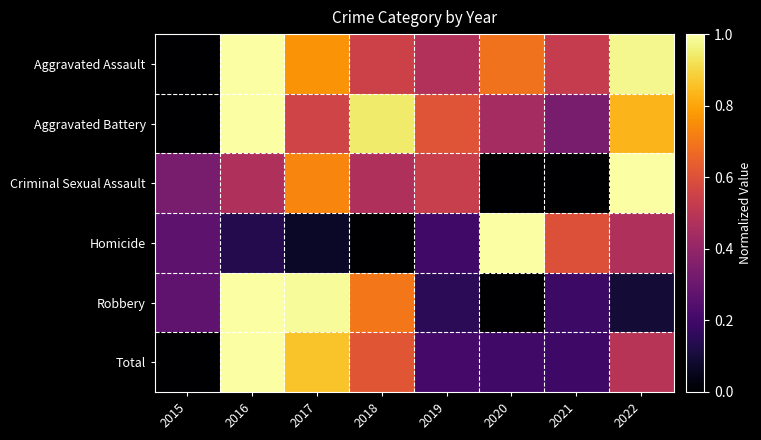

Reading left to right, extract all data points from this chart.

Aggravated Assault: 2015=0.0	2016=1.0	2017=0.8	2018=0.5	2019=0.5	2020=0.7	2021=0.5	2022=1.0
Aggravated Battery: 2015=0.0	2016=1.0	2017=0.6	2018=0.9	2019=0.6	2020=0.4	2021=0.3	2022=0.8
Criminal Sexual Assault: 2015=0.3	2016=0.5	2017=0.7	2018=0.5	2019=0.5	2020=0.0	2021=0.0	2022=1.0
Homicide: 2015=0.3	2016=0.1	2017=0.1	2018=0.0	2019=0.2	2020=1.0	2021=0.6	2022=0.5
Robbery: 2015=0.3	2016=1.0	2017=1.0	2018=0.7	2019=0.1	2020=0.0	2021=0.2	2022=0.1
Total: 2015=0.0	2016=1.0	2017=0.9	2018=0.6	2019=0.2	2020=0.2	2021=0.2	2022=0.5